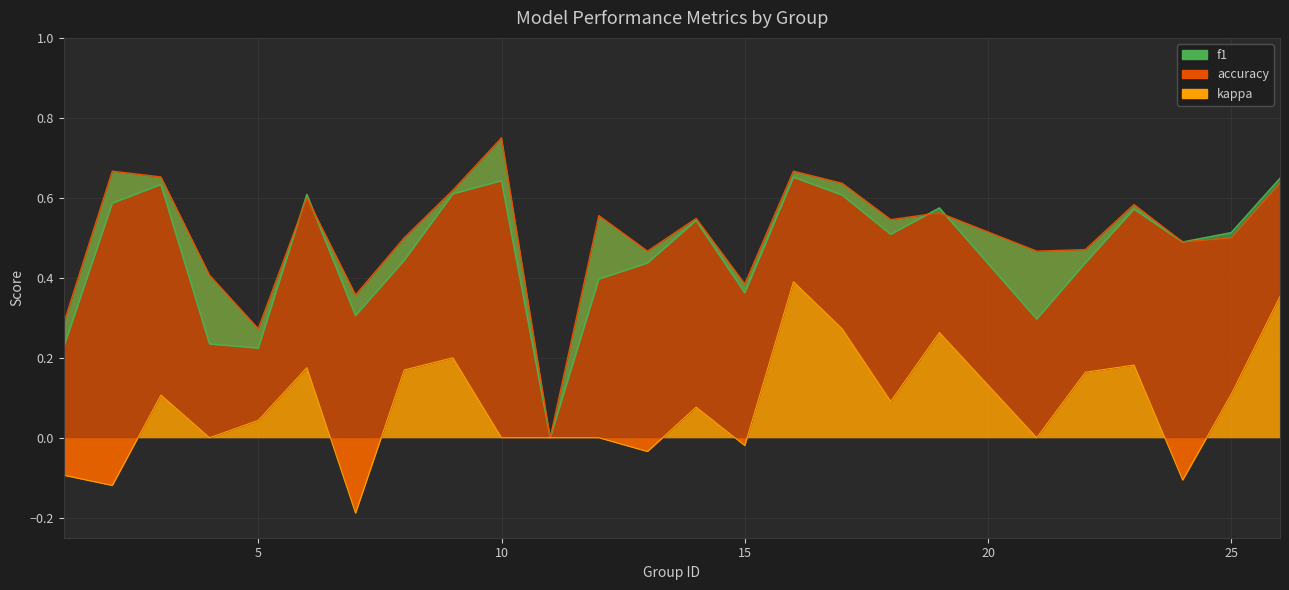

Which category has the lowest value in the kappa series?

7